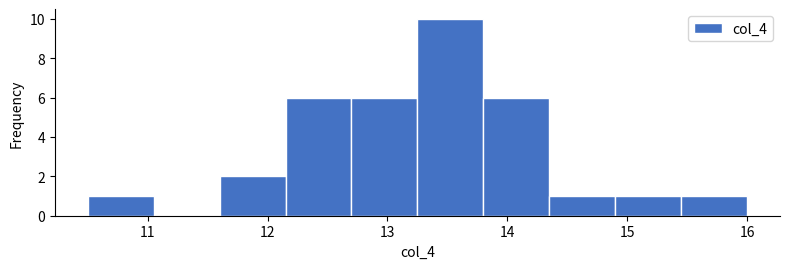

Reading left to right, transcribe this chart: for each bar, give the range it covers on the x-axis and its height. Neither the bar edges nor the heights are printed on the chart, so give them approximately, as read against the axes.

10.50 to 11.05: 1
11.05 to 11.60: 0
11.60 to 12.15: 2
12.15 to 12.70: 6
12.70 to 13.25: 6
13.25 to 13.80: 10
13.80 to 14.35: 6
14.35 to 14.90: 1
14.90 to 15.45: 1
15.45 to 16.00: 1